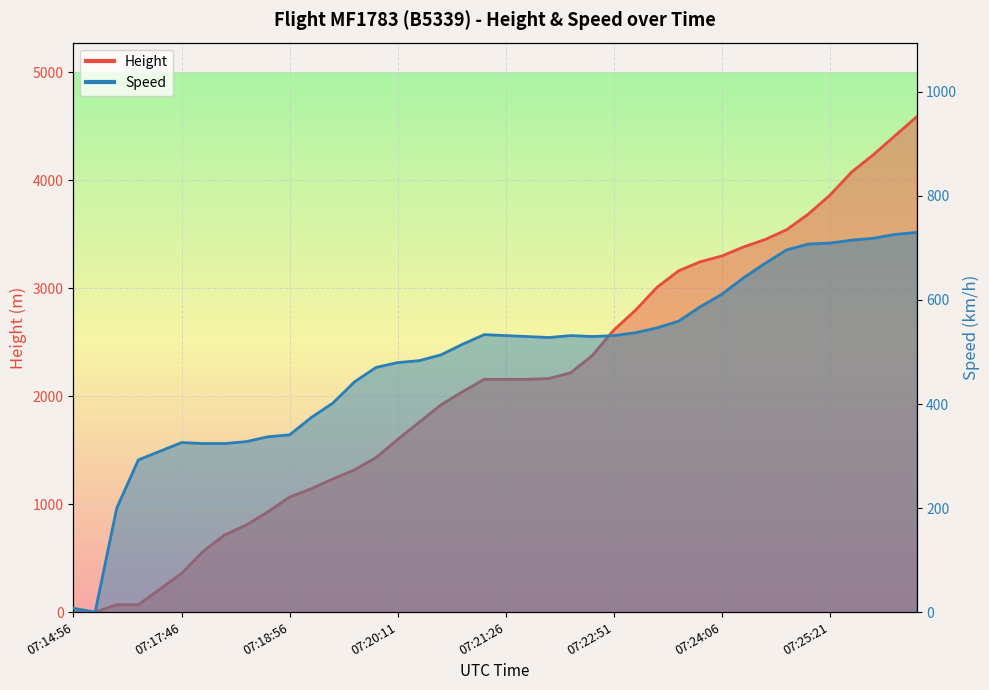

What is the total value across all series at 07:25:51?

4955.3